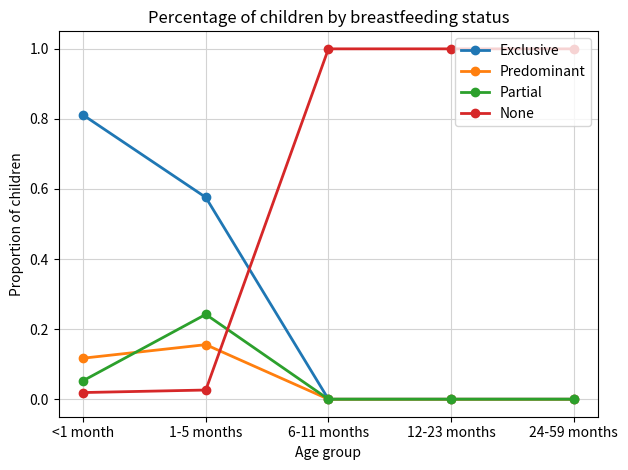

Does the chart have visible grid lines?

Yes